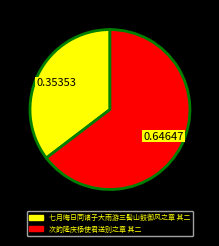

Which category has the biggest portion of the pie?

次韵隆庆杨使君送别之章 其二